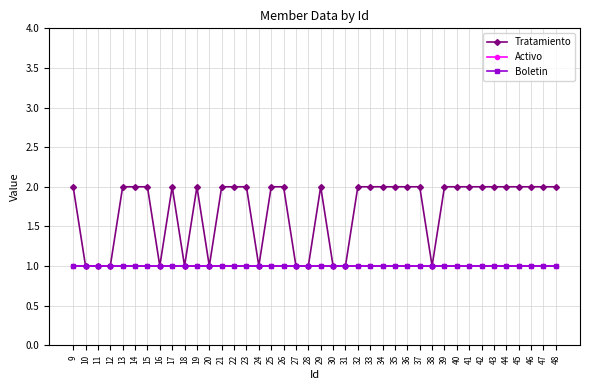

Does the chart have visible grid lines?

Yes